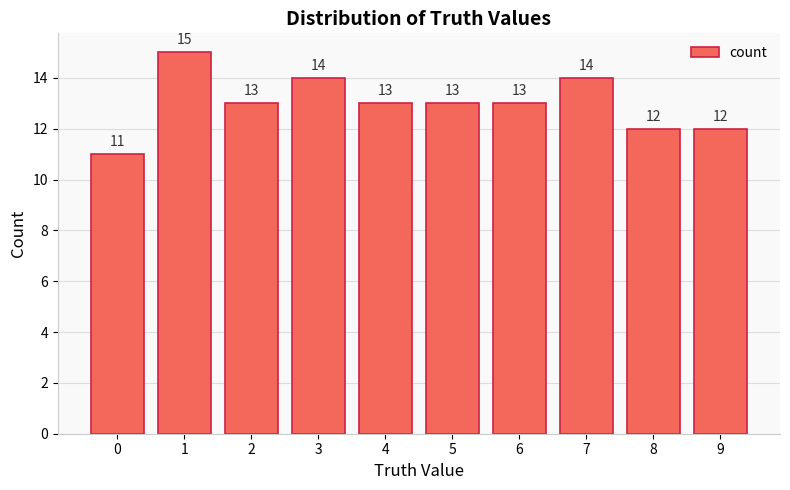

How many values are between 12 and 14?

8